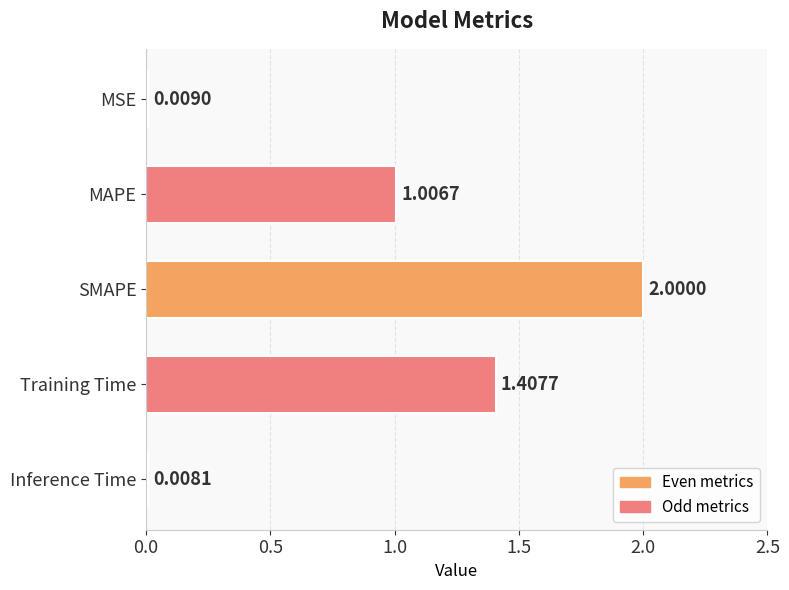

Rank the categories by value from highest to lowest.

SMAPE, Training Time, MAPE, MSE, Inference Time